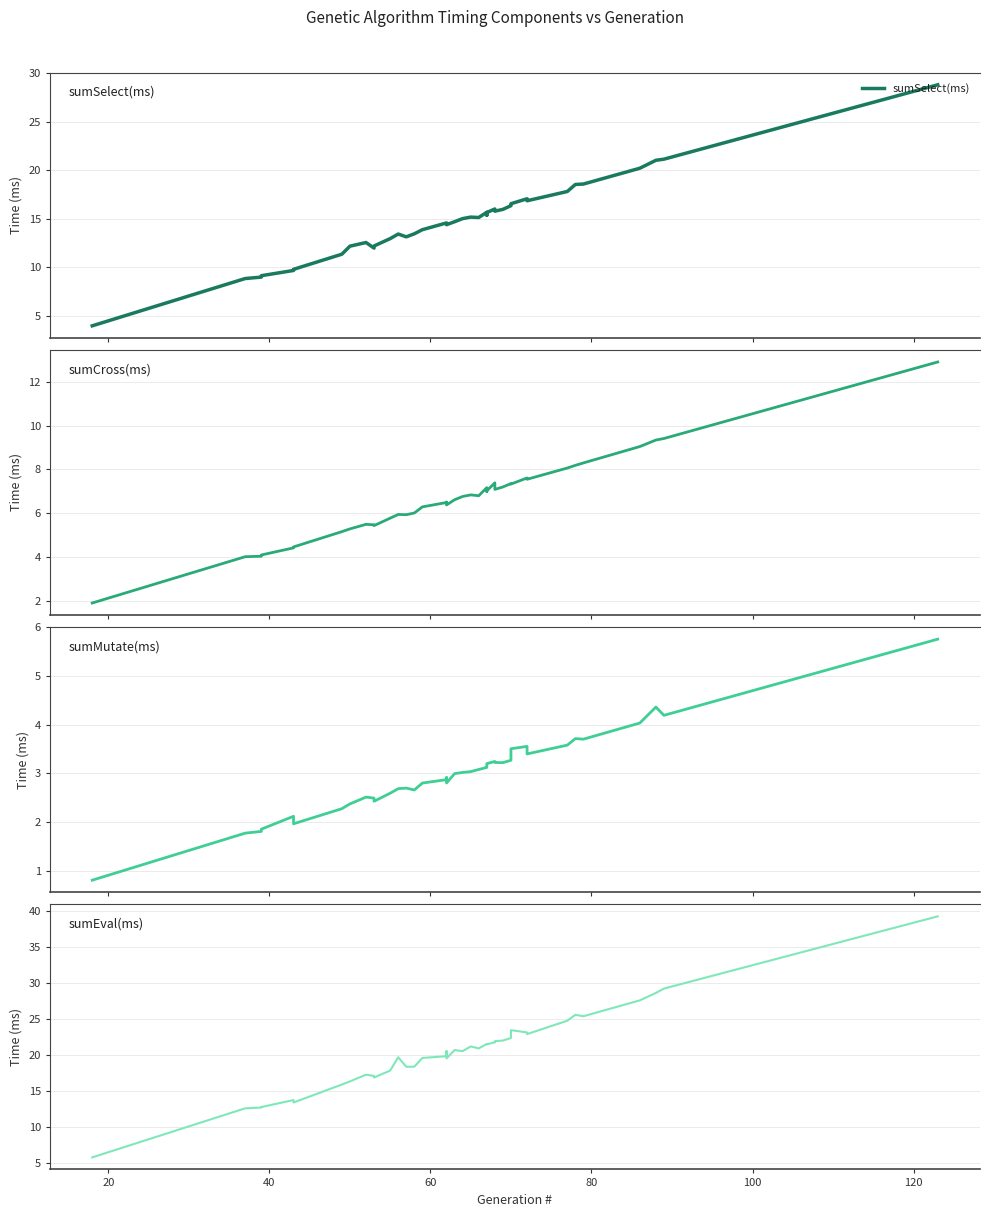

True or false: sumMutate(ms) and sumCross(ms) cross at least once.

False